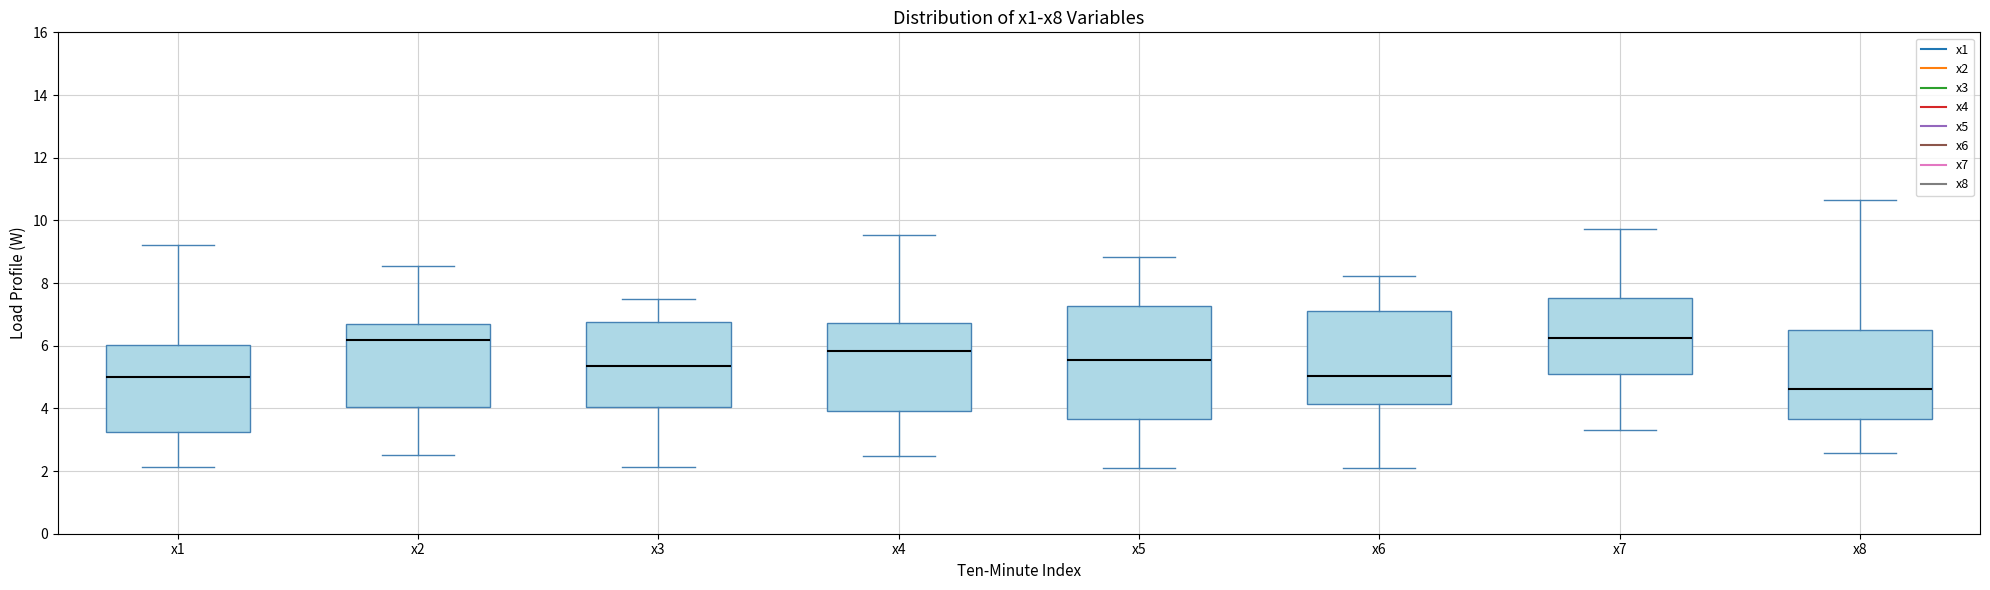

Reading left to right, transcribe this box plot: for each box, give where its median line is, the range the box spans, and where its two whiskers end, as read against the y-axis. The values are not printed on the chart, so give them approximately, as read against the axis.

x1: median 5.0, box 3.2 to 6.0, whiskers 2.2 to 9.2
x2: median 6.2, box 4.0 to 6.6, whiskers 2.4 to 8.6
x3: median 5.4, box 4.0 to 6.8, whiskers 2.2 to 7.4
x4: median 5.8, box 4.0 to 6.8, whiskers 2.4 to 9.6
x5: median 5.6, box 3.6 to 7.2, whiskers 2.0 to 8.8
x6: median 5.0, box 4.2 to 7.0, whiskers 2.0 to 8.2
x7: median 6.2, box 5.0 to 7.6, whiskers 3.4 to 9.8
x8: median 4.6, box 3.6 to 6.6, whiskers 2.6 to 10.6